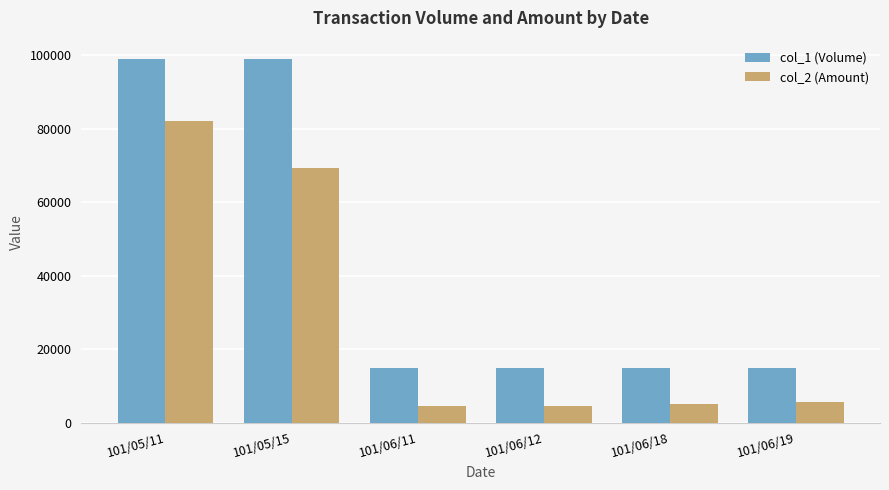

What is the spread (max minus min) of values at 101/06/12?

10500